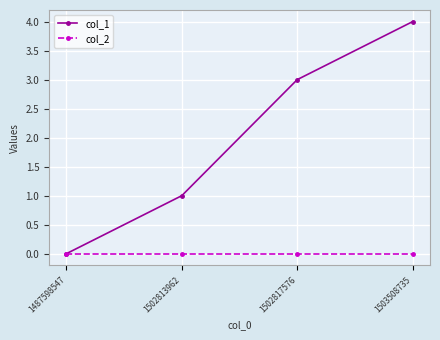

What value does the col_1 series have at 1503508735?

4